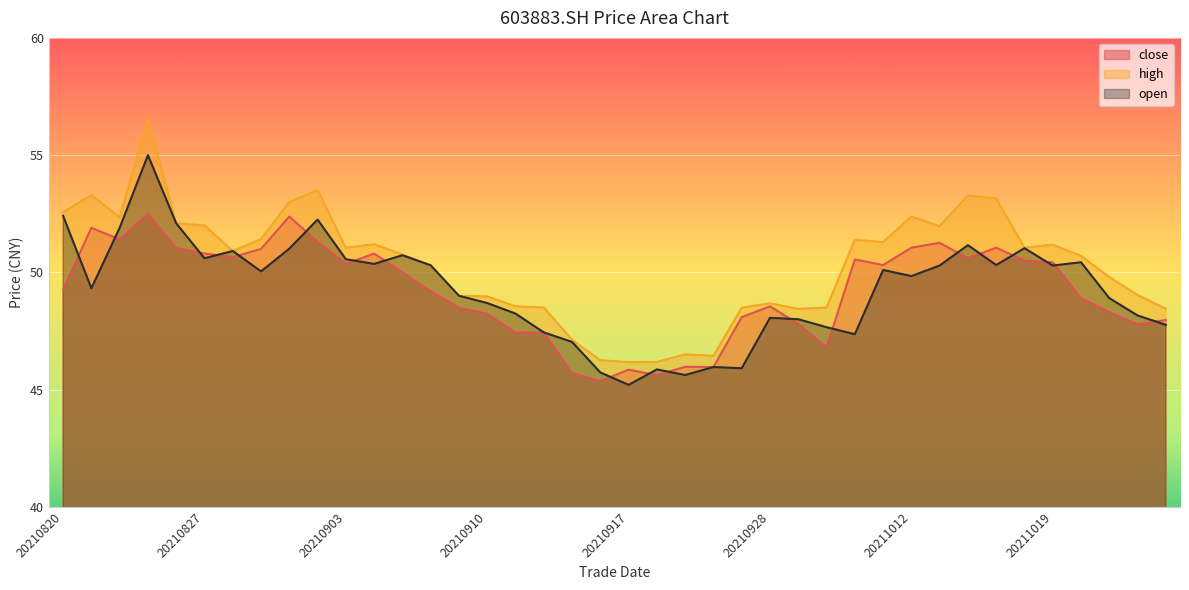

What are all the series names shown in the legend?

close, high, open